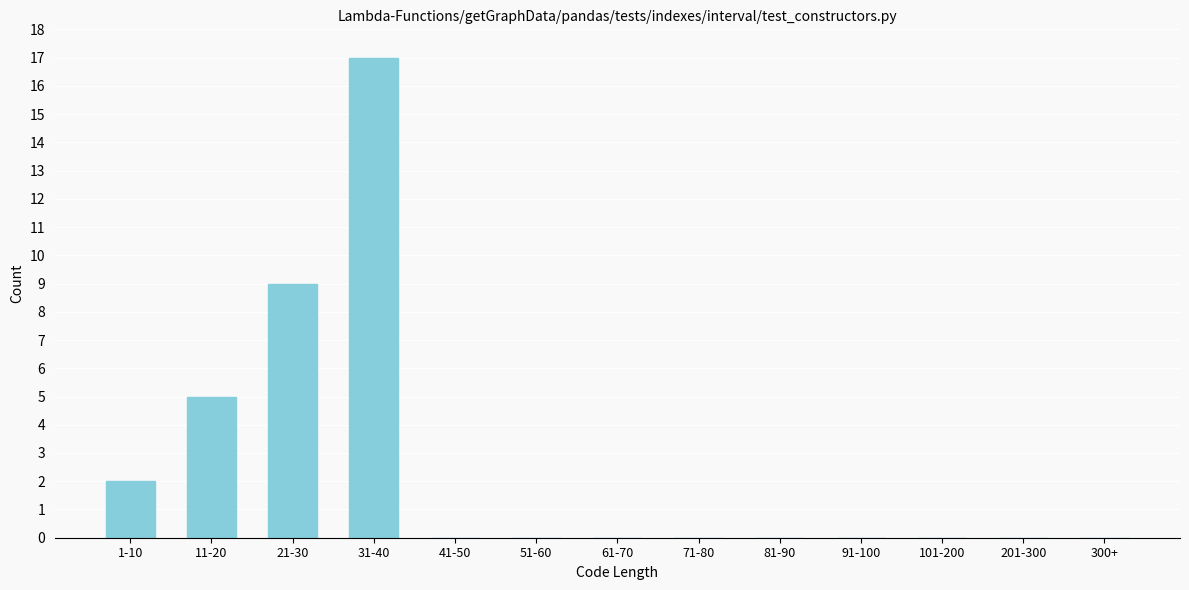

Reading right to left, what are all the values shown in this chart?

300+=0	201-300=0	101-200=0	91-100=0	81-90=0	71-80=0	61-70=0	51-60=0	41-50=0	31-40=17	21-30=9	11-20=5	1-10=2